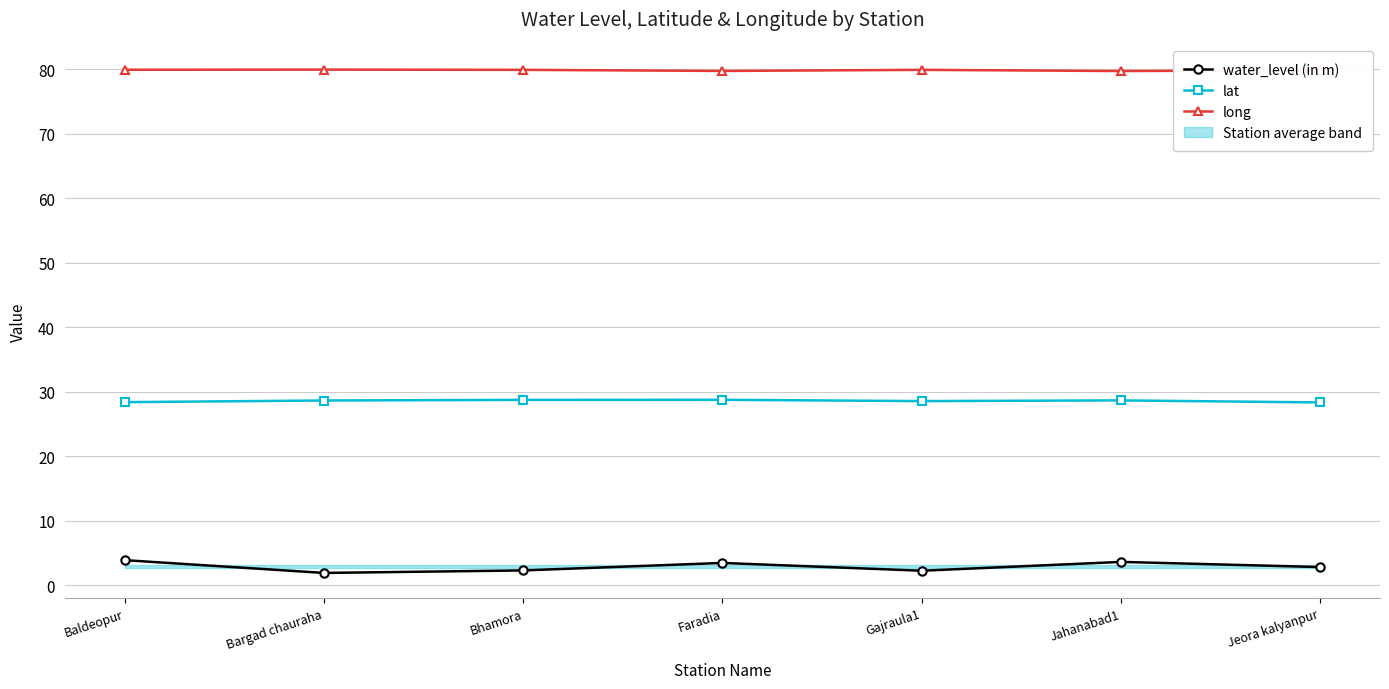

What is the difference between the second highest and minimum values in the water_level (in m) series?

1.7